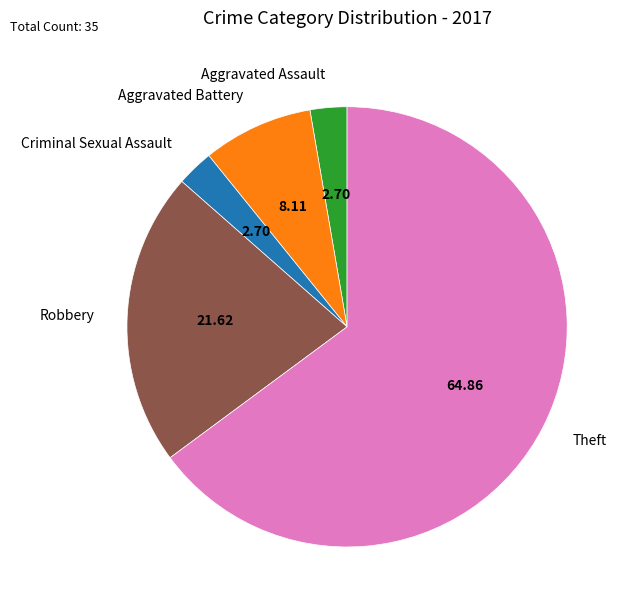

Approximately how many times larger is the value at Aggravated Battery compared to Robbery?

0.4